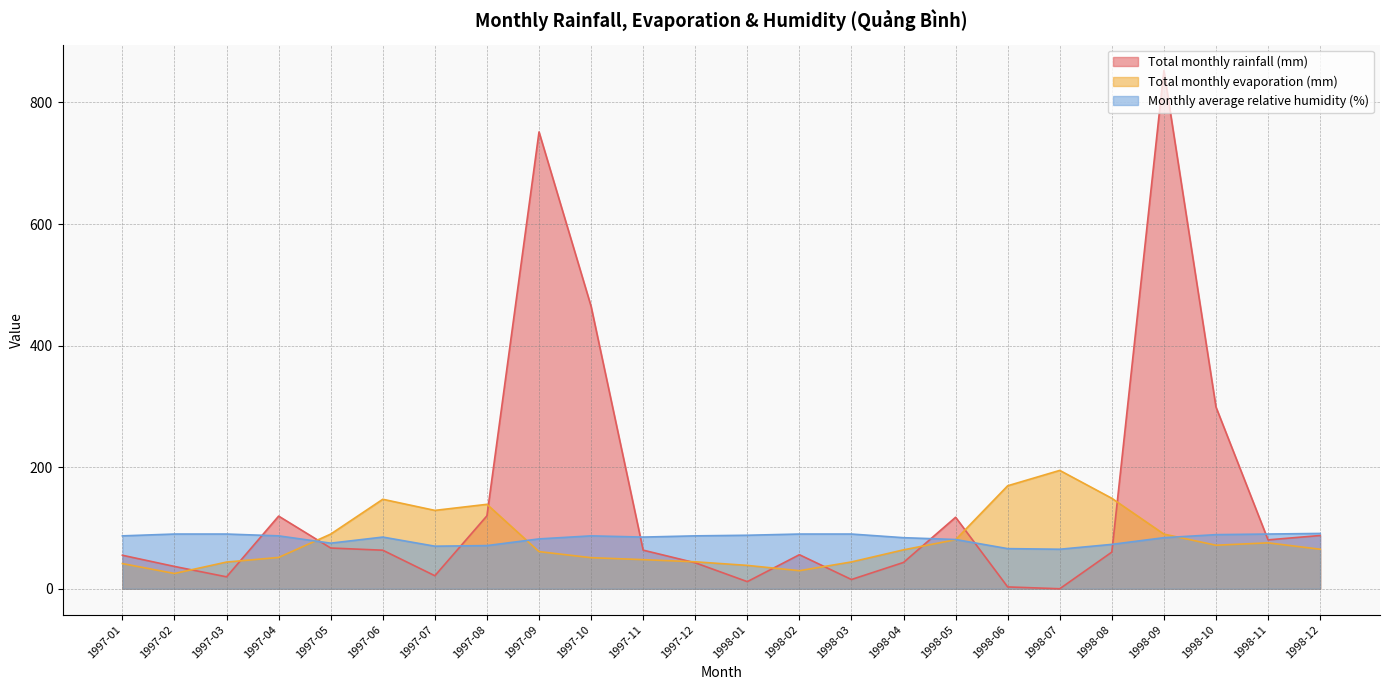

True or false: Total monthly rainfall (mm) has more than 1 interior local peaks.

True